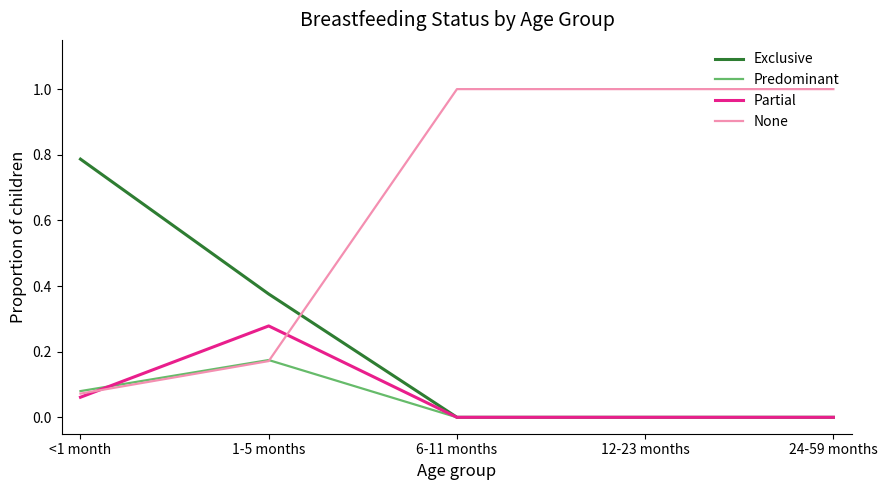

Where is the first local maximum for Predominant?

1-5 months